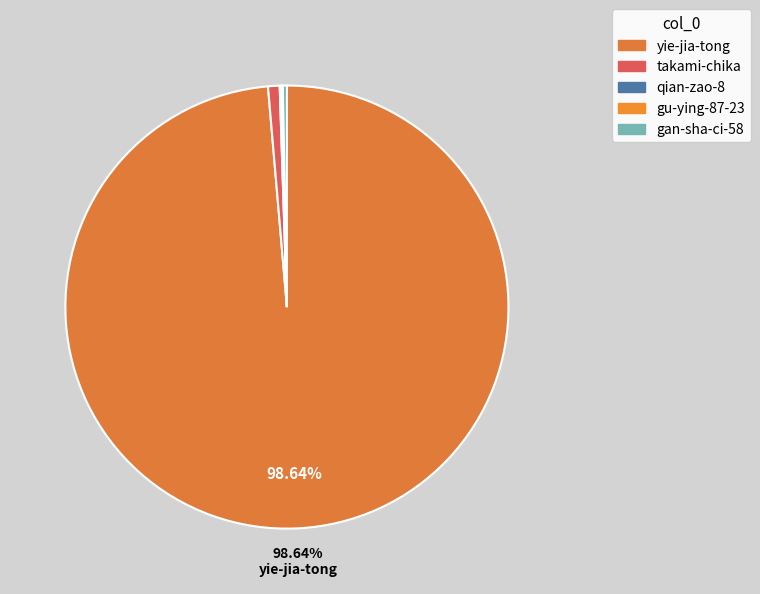

Count the number of slices in the pie.

5